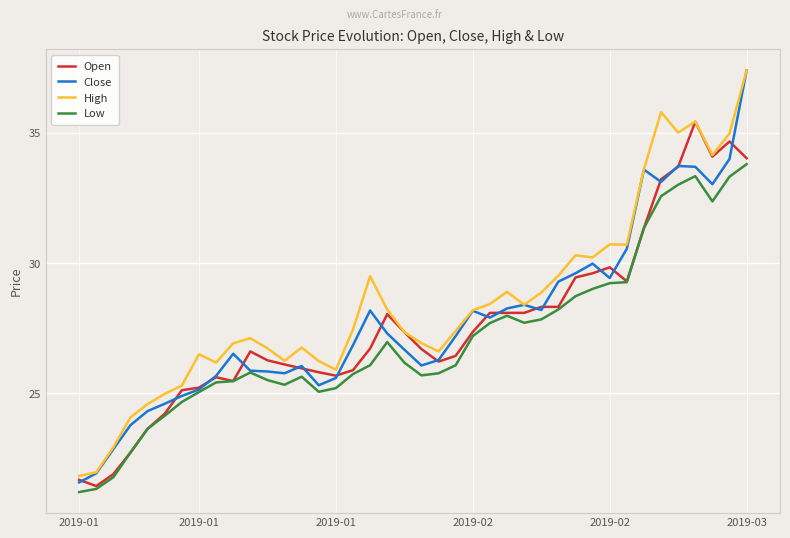

What is the minimum value for Close?

21.6